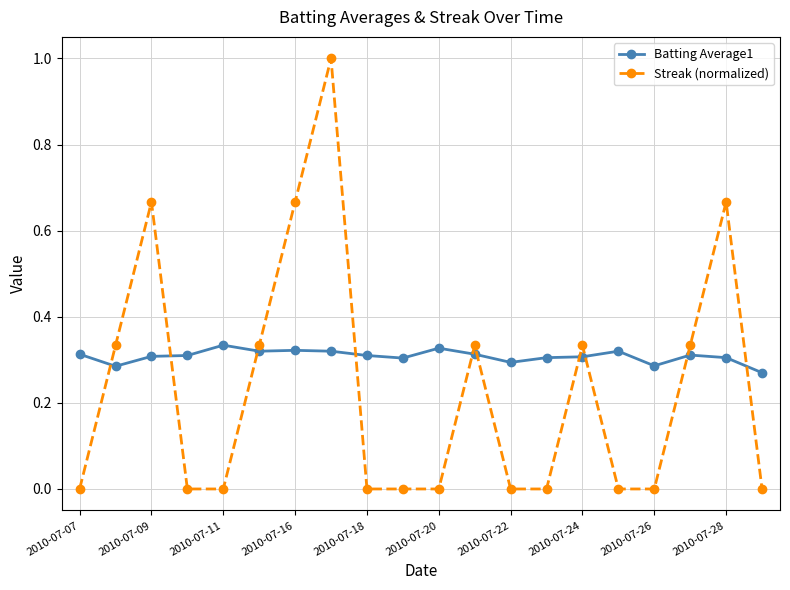

True or false: Batting Average1 and Streak (normalized) intersect in this chart.

True